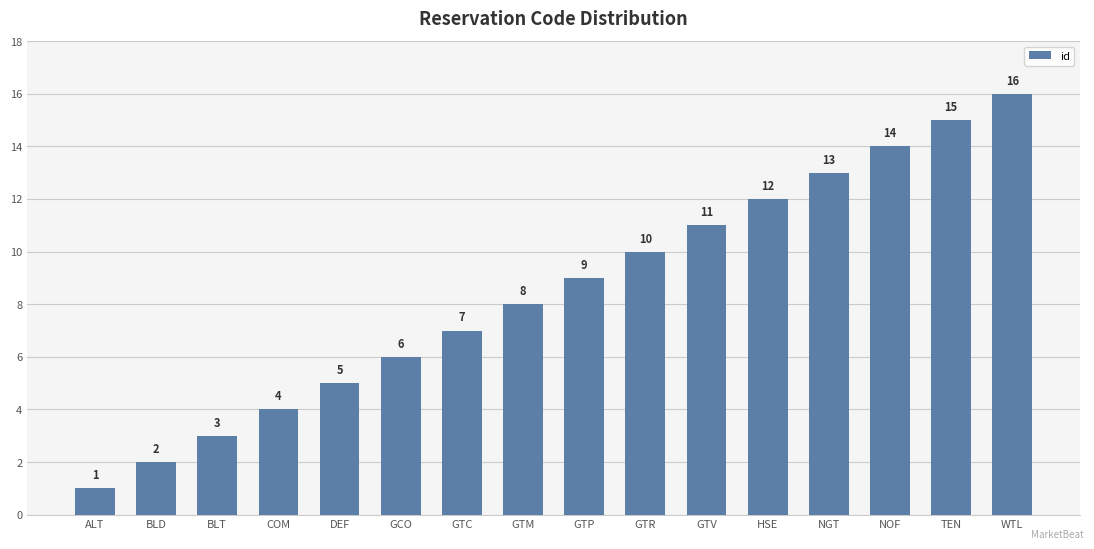

What is the change in value from BLD to BLT?

+1